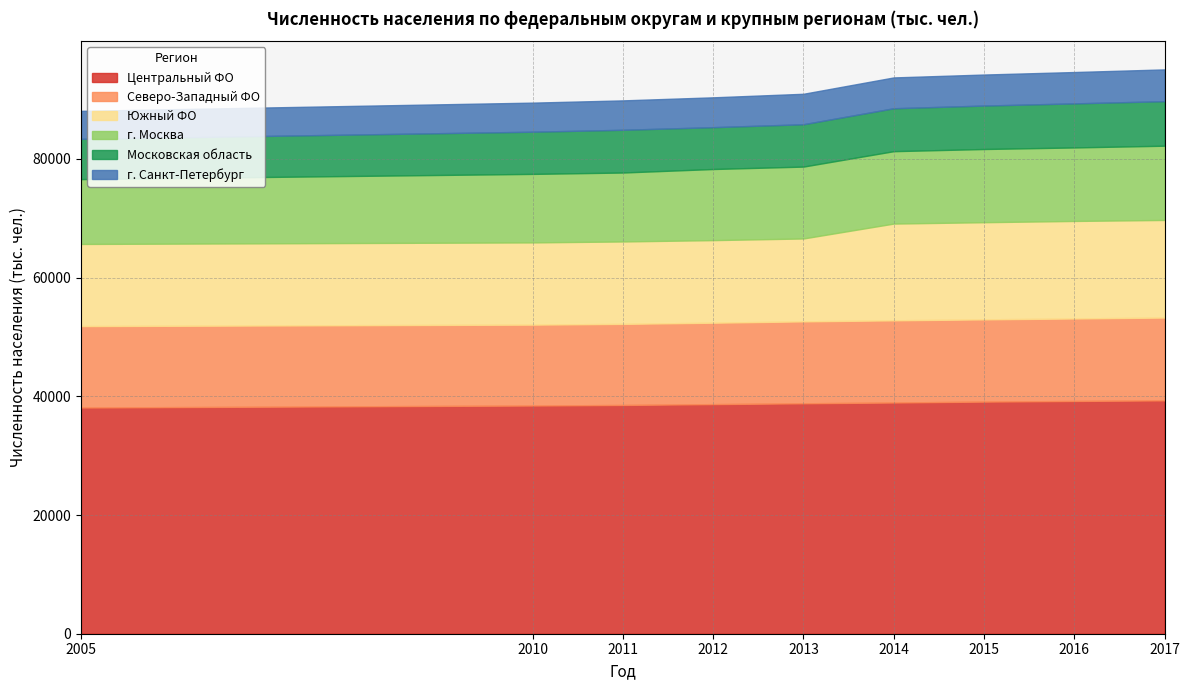

Reading left to right, extract all data points from this chart.

Центральный ФО: 2005=38109	2010=38445	2011=38538	2012=38679	2013=38820	2014=38951	2015=39104	2016=39209	2017=39311
Северо-Западный ФО: 2005=13716	2010=13626	2011=13660	2012=13717	2013=13801	2014=13844	2015=13854	2016=13899	2017=13952
Южный ФО: 2005=13837	2010=13851	2011=13884	2012=13910	2013=13964	2014=16299	2015=16368	2016=16429	2017=16442
г. Москва: 2005=10924	2010=11541	2011=11613	2012=11980	2013=12108	2014=12197	2015=12330	2016=12381	2017=12507
Московская область: 2005=6784	2010=7106	2011=7199	2012=7048	2013=7134	2014=7231	2015=7319	2016=7423	2017=7503
г. Санкт-Петербург: 2005=4713	2010=4899	2011=4953	2012=5028	2013=5132	2014=5192	2015=5226	2016=5282	2017=5352